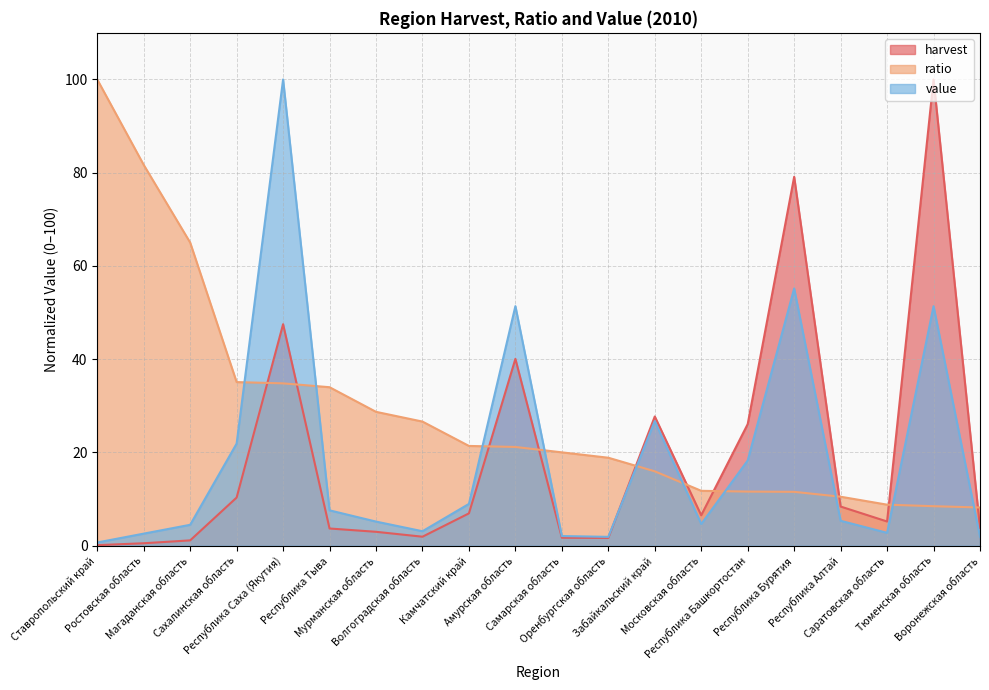

What are all the series names shown in the legend?

harvest, ratio, value